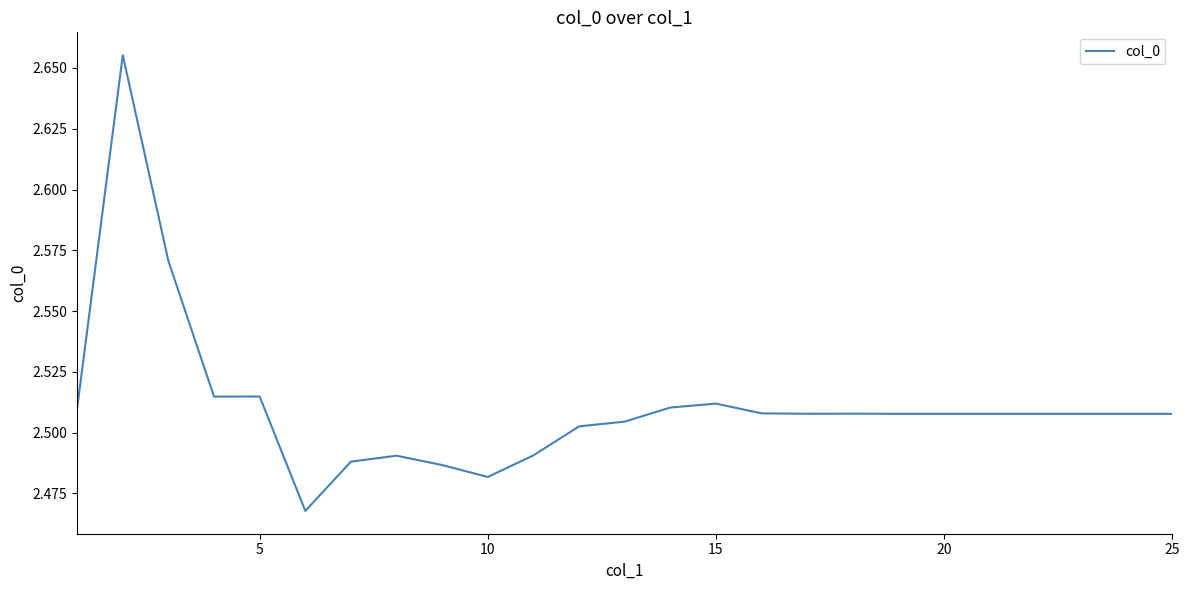

How many lines are shown in the chart?

1